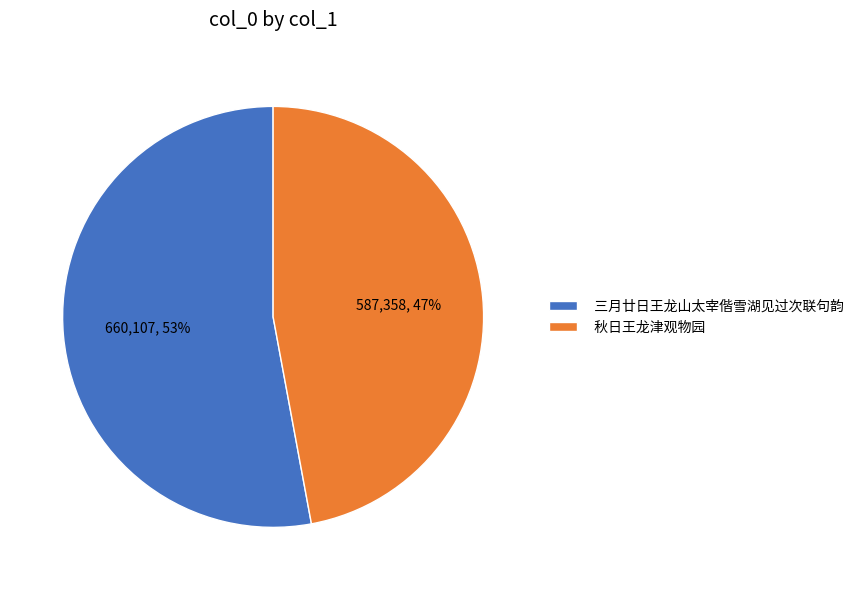

To the nearest percent, what is the difference between the 秋日王龙津观物园 and 三月廿日王龙山太宰偕雪湖见过次联句韵 slice percentages?

6%